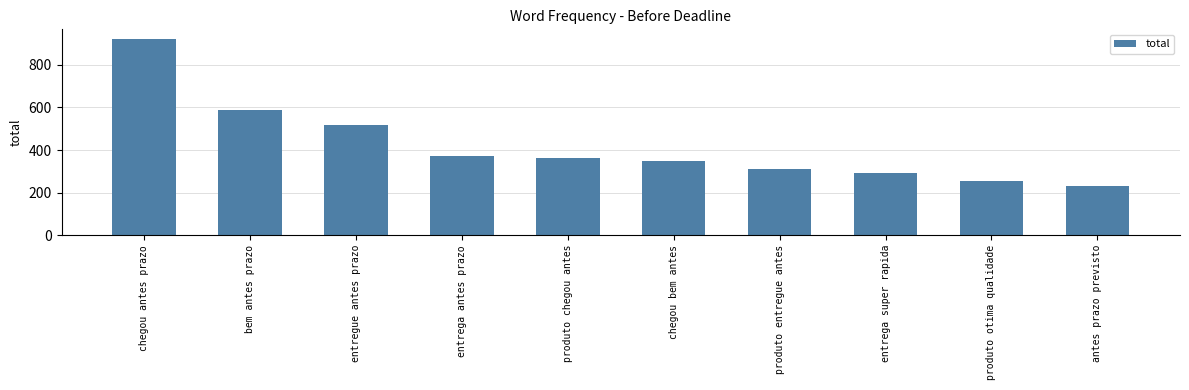

What is the value of the 5th bar from the left?

362